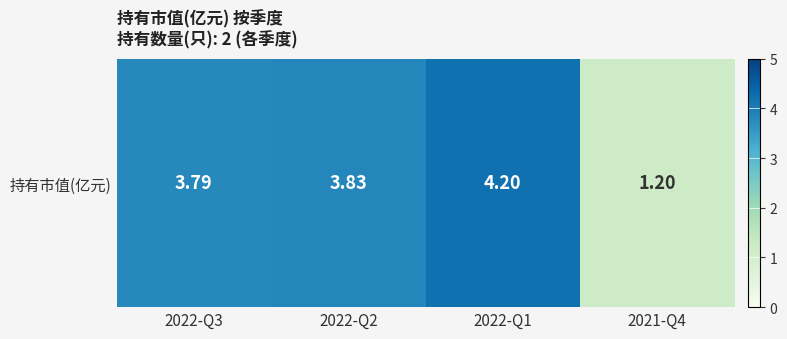

At which label does the data first exceed 3?

2022-Q3